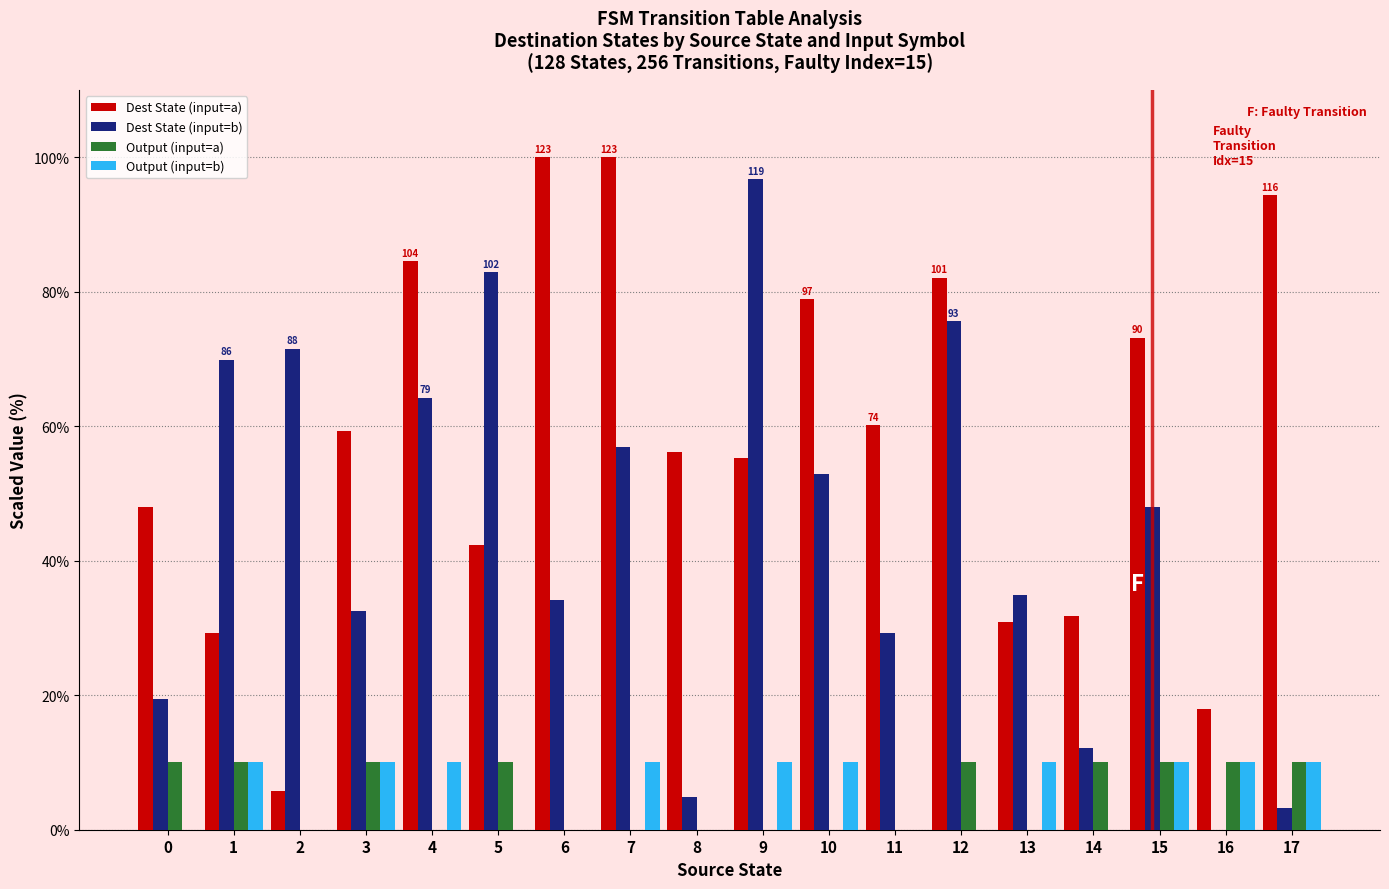

What is the maximum value for Output (input=a)?

10.0